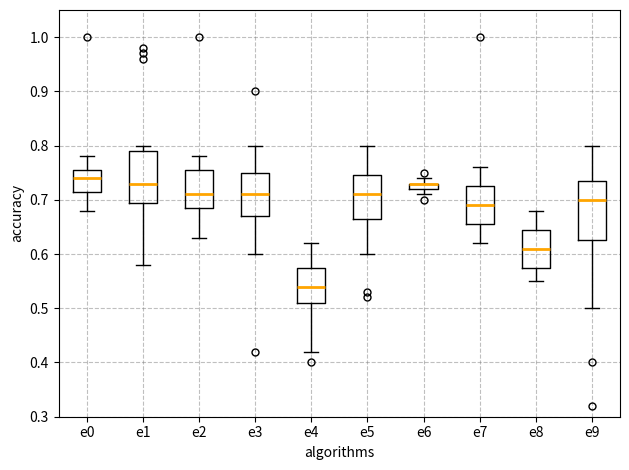

Comparing the boxes themselves (not the whiskers), which one is the tallest?

e9